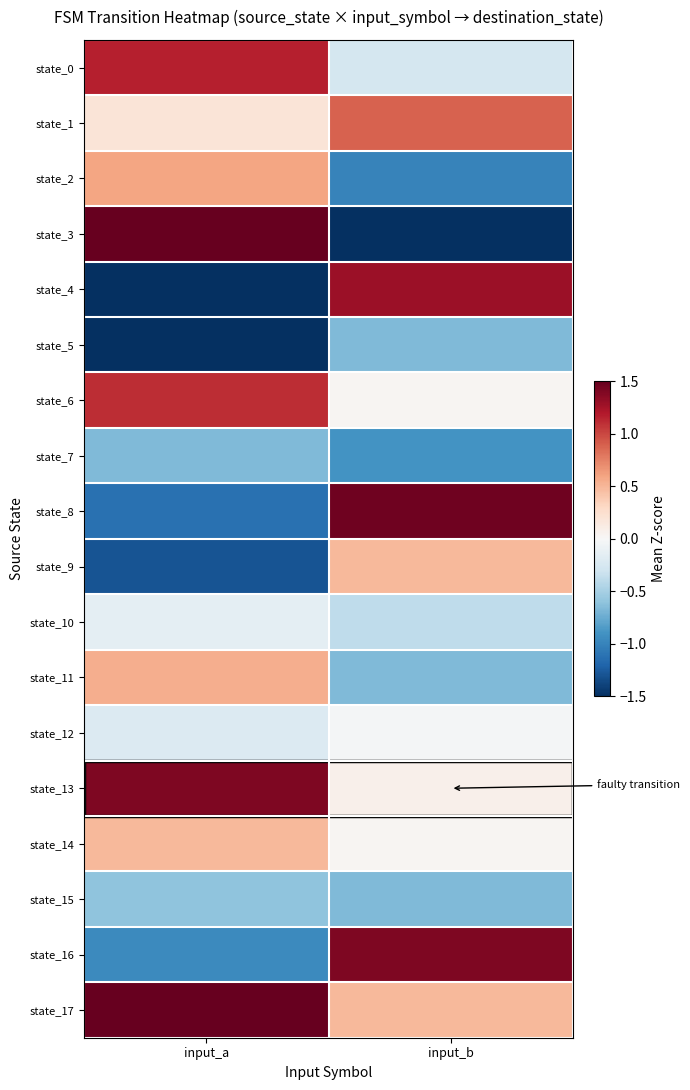

Which series has the widest spread of values?

state_3